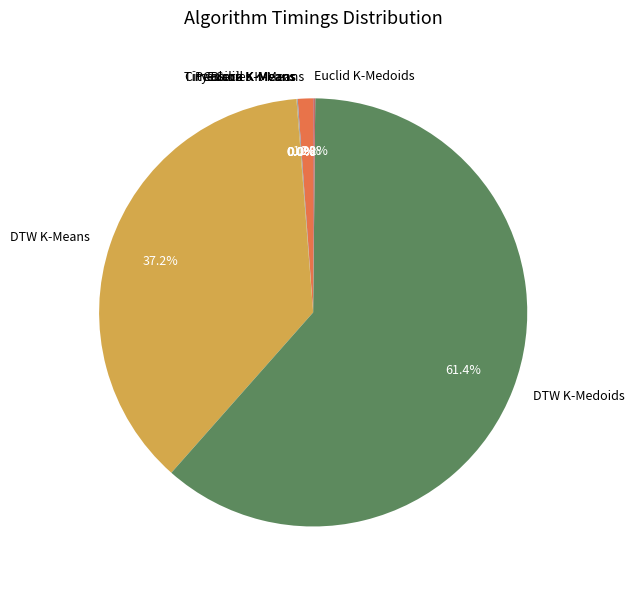

Does DTW K-Means account for over 50% of the chart?

No